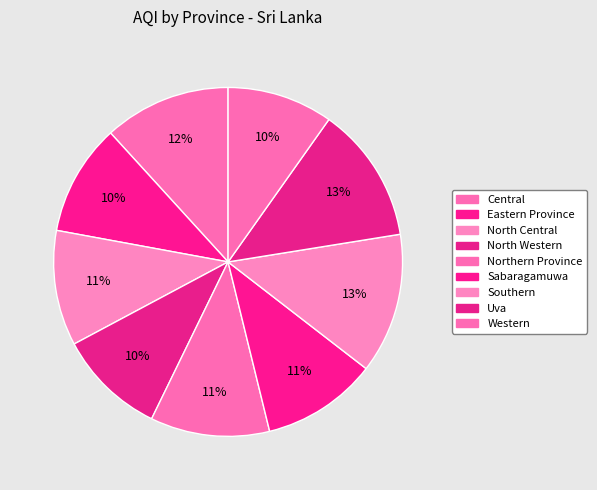

What percentage is the Uva slice, to the nearest percent?

13%